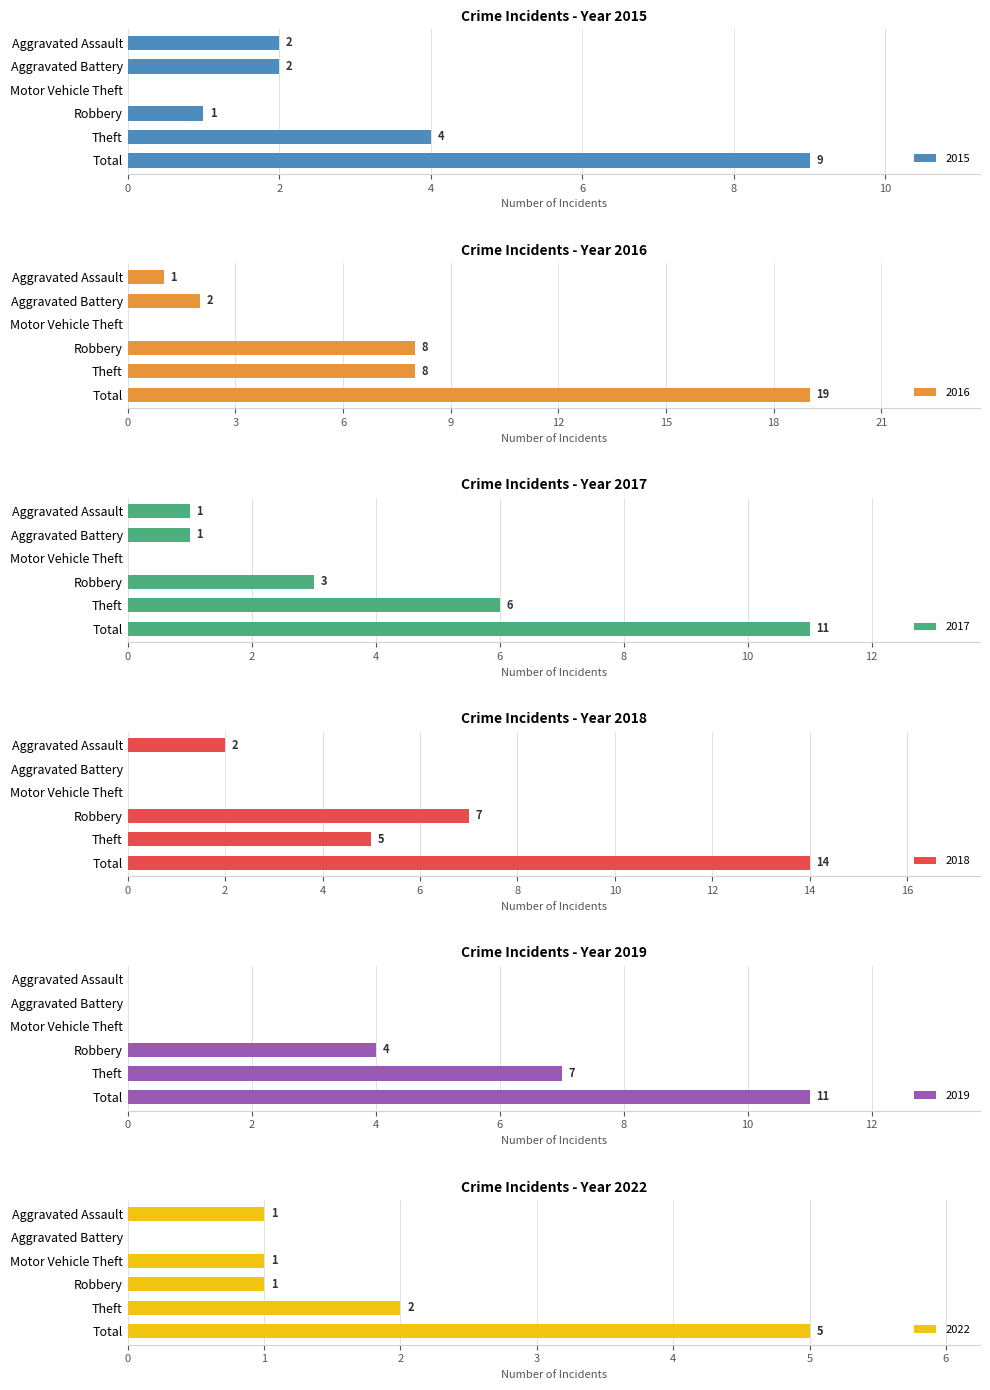

What is the difference between the 2016 values at Robbery and Motor Vehicle Theft?

8